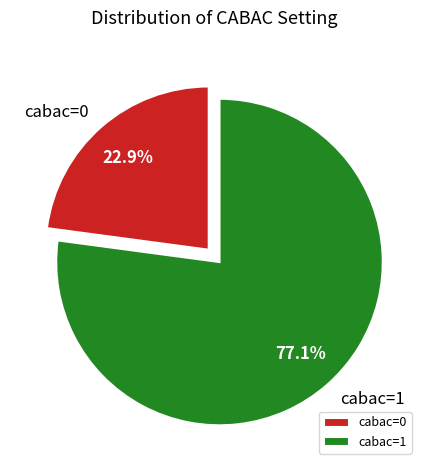

To the nearest percent, what is the difference between the cabac=1 and cabac=0 slice percentages?

54%